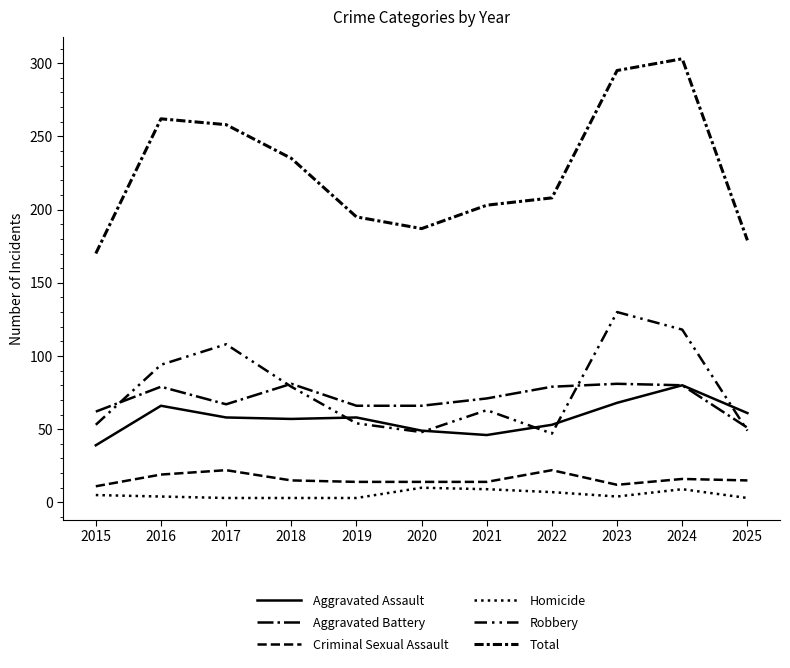

Count the Homicide values in the range 3 to 9.

10